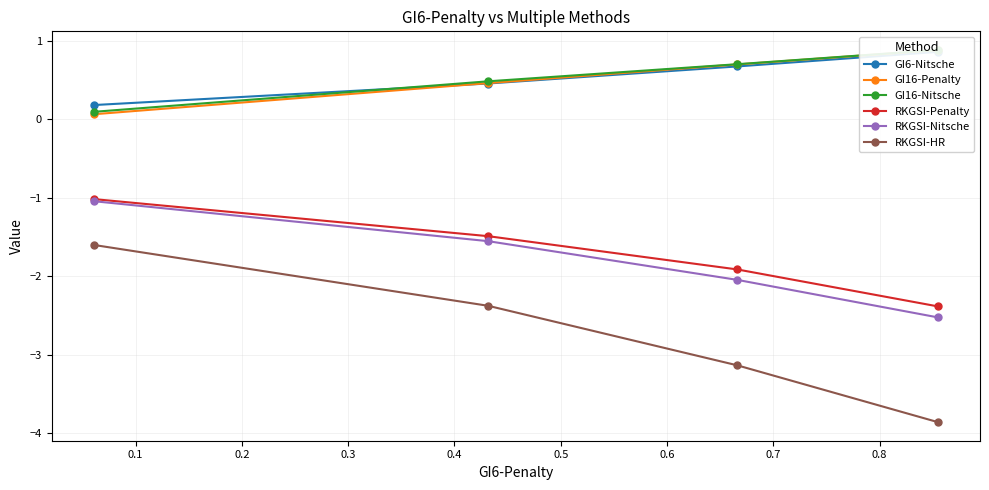

True or false: RKGSI-HR and RKGSI-Nitsche intersect in this chart.

False